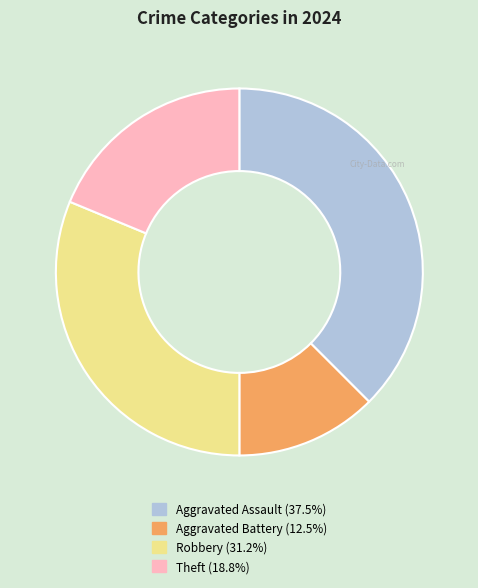

What is the largest slice in the pie chart?

Aggravated Assault